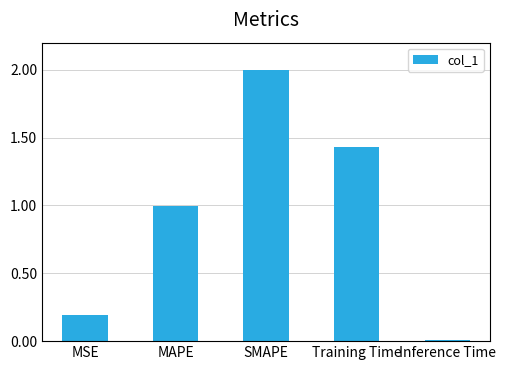

The value at Training Time is 2.6. True or false?

False